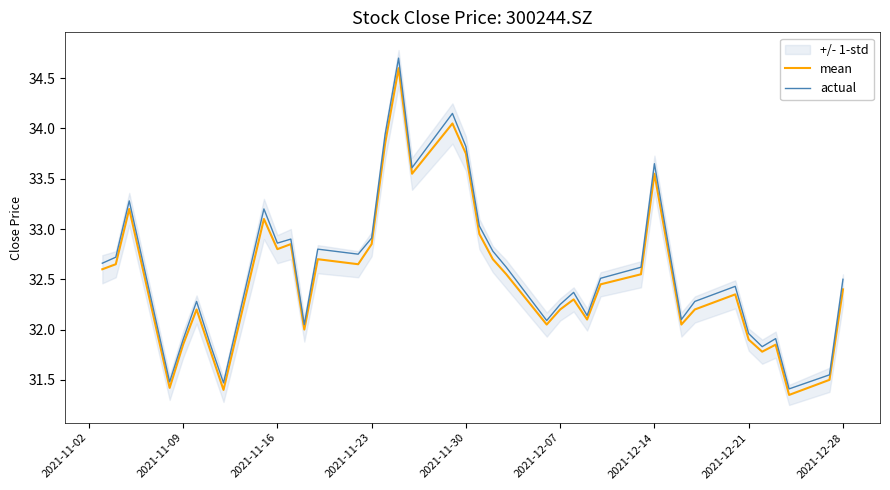

True or false: actual has more than 1 interior local peaks.

True